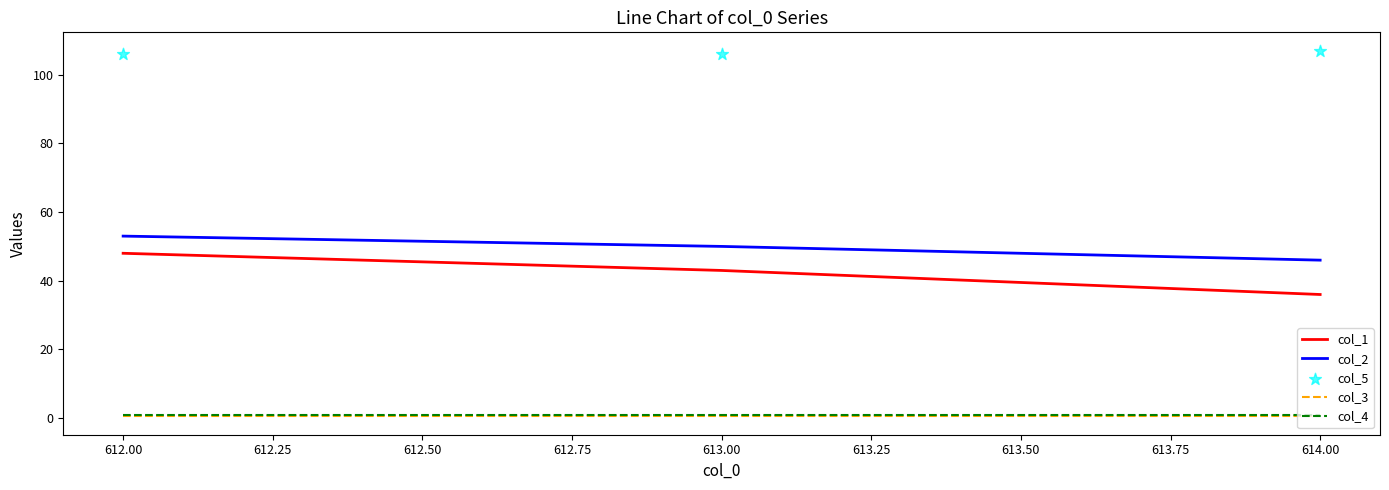

Which series reaches the maximum Y coordinate?

col_5